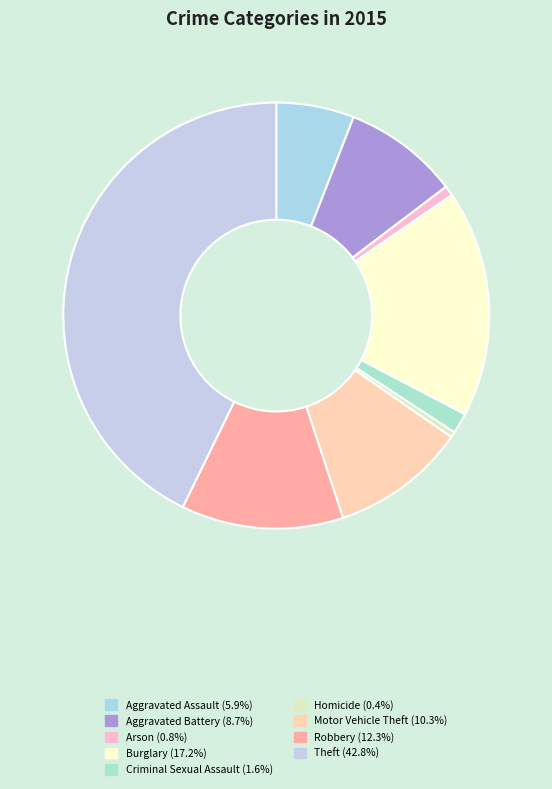

To the nearest percent, what is the difference between the largest and smallest slice percentages?

42%